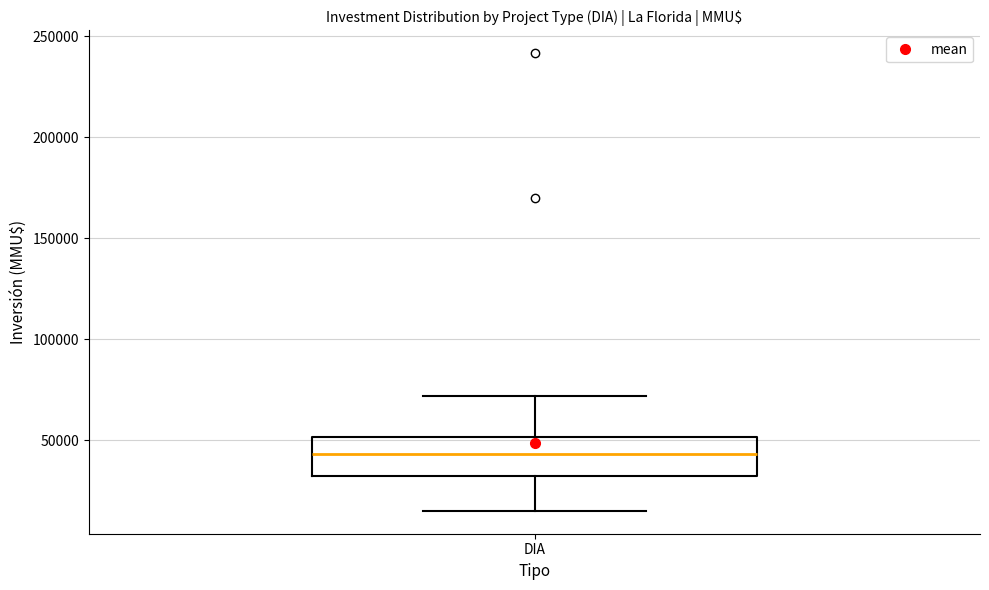

Where is the upper edge of the box for DIA on the y-axis? The values are not printed on the chart, so give them approximately, as read against the axis.

50000